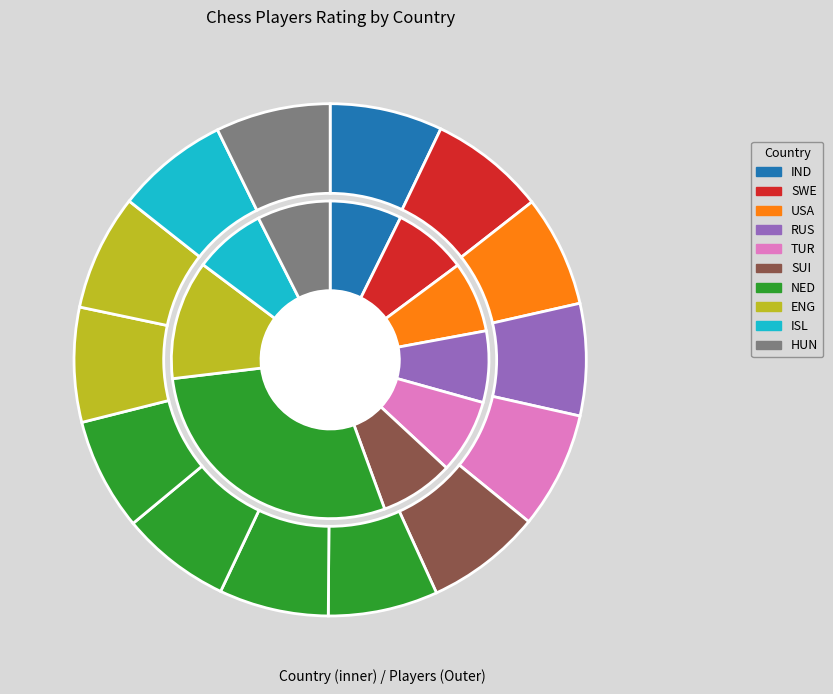

What is the change in value from ISL to HUN?

+50